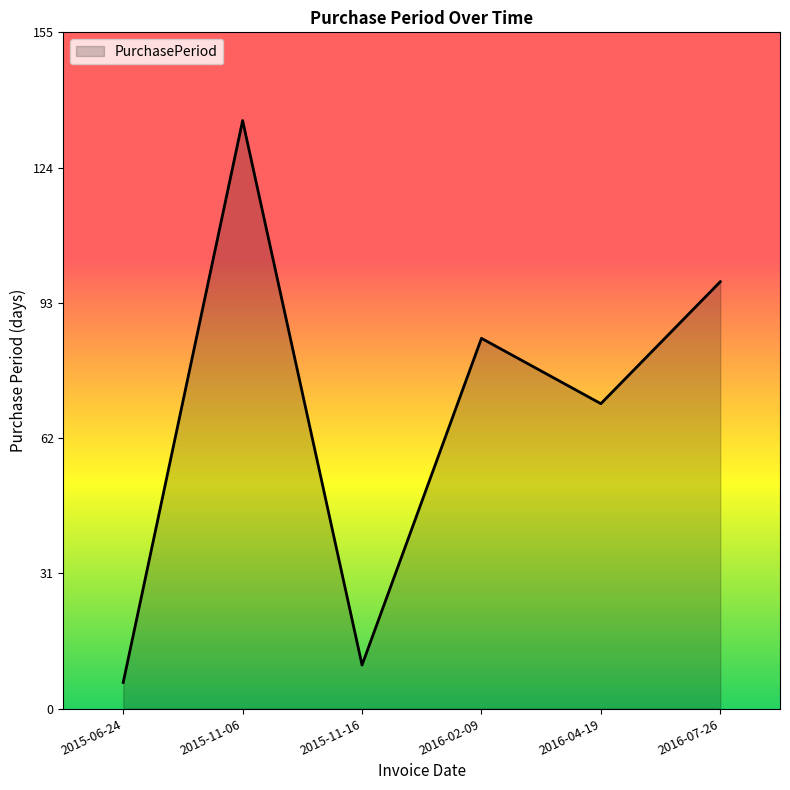

What is the difference between the maximum and minimum values?

129